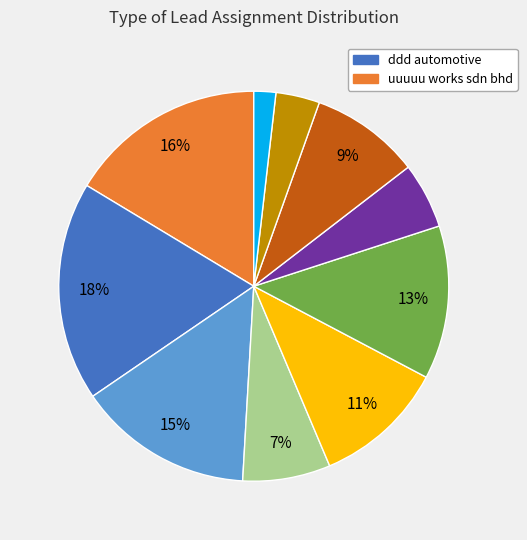

To the nearest percent, what is the average slice percentage?

10%